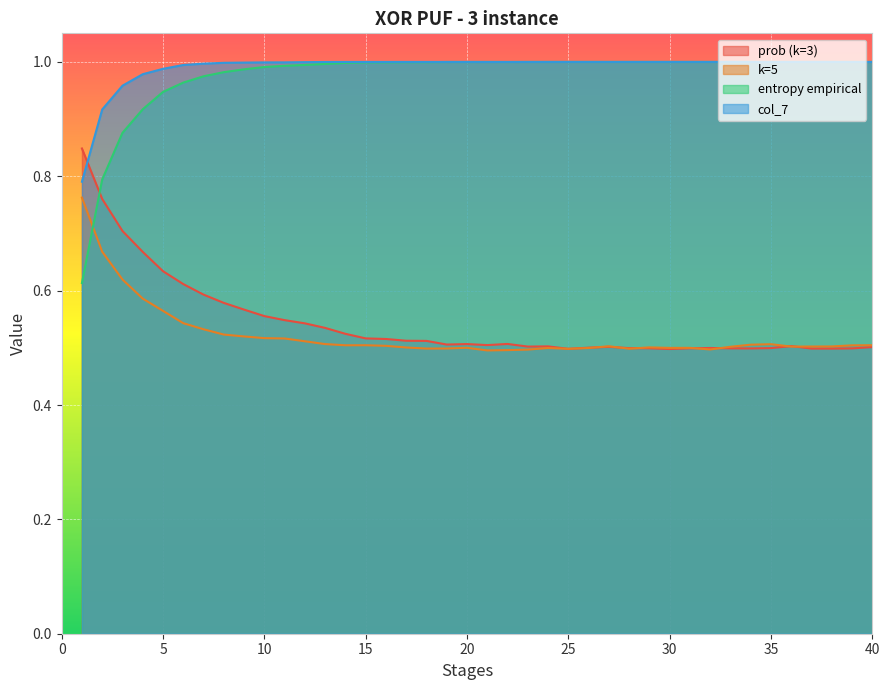

Is the value of col_7 at 26 greater than the value of k=5 at 30?

Yes